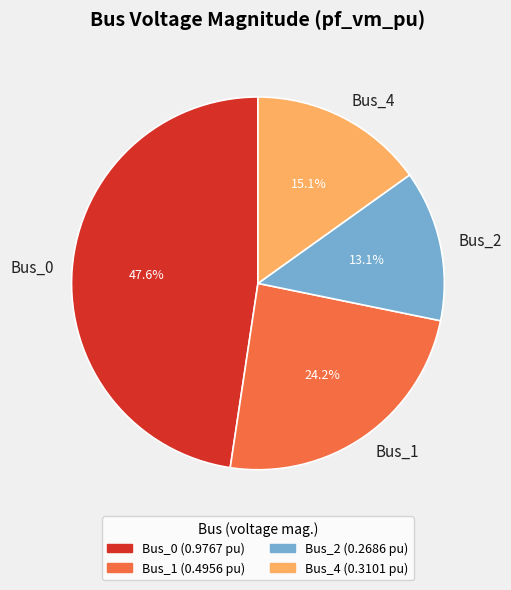

What is the largest slice in the pie chart?

Bus_0